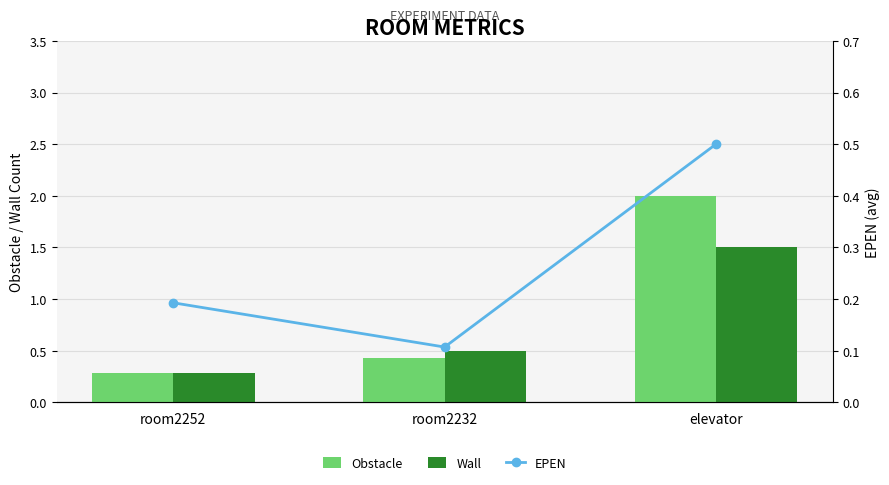

What is the label of the 1st bar from the right?

elevator